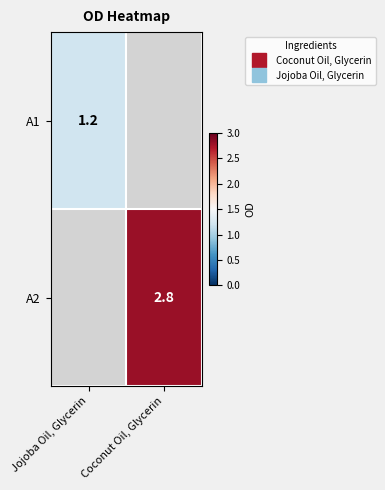

How many data points does each series have?

2